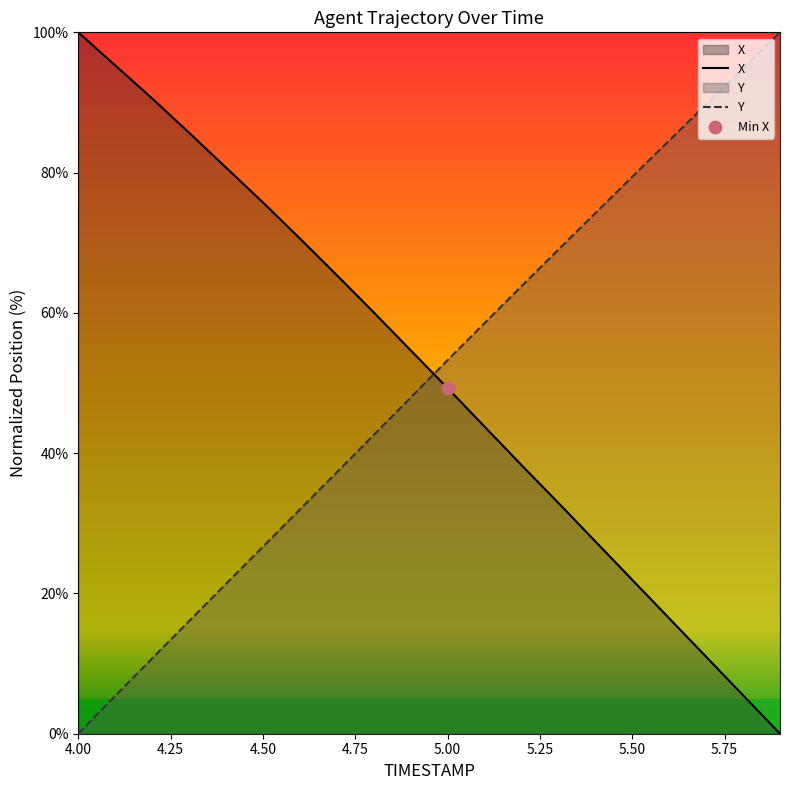

Is the value of X at 4.6 greater than the value of Y at 4.0?

Yes